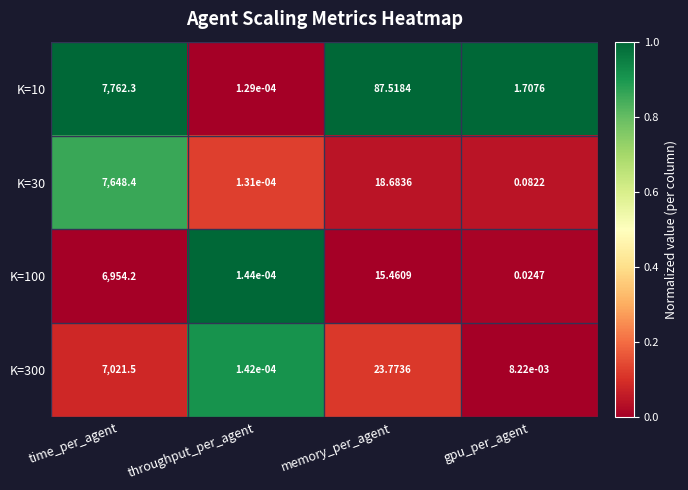

At which category is the sum across all series the highest?

time_per_agent